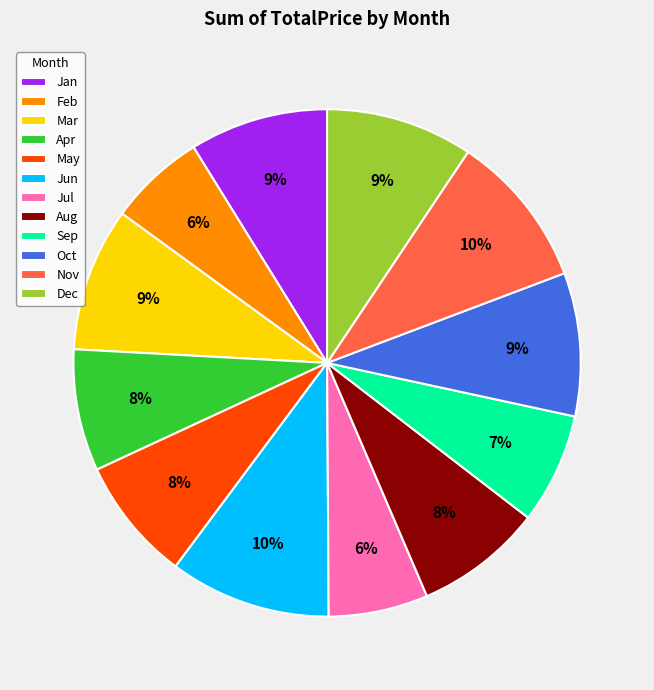

To the nearest percent, what is the combined percentage of Oct and Sep?

16%